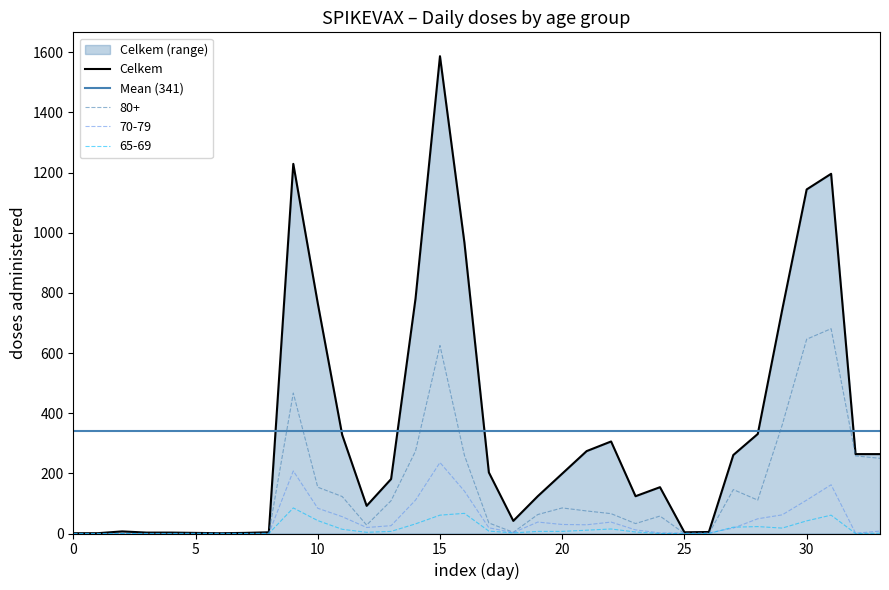

The 70-79 series shows 12 at 23. True or false?

True